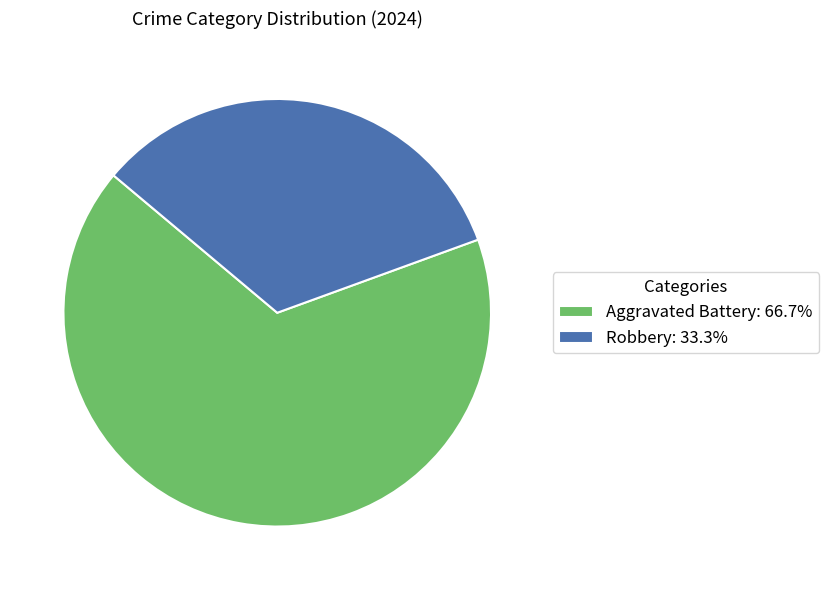

Is the sum of Robbery: 33.3% and Aggravated Battery: 66.7% greater than half?

Yes